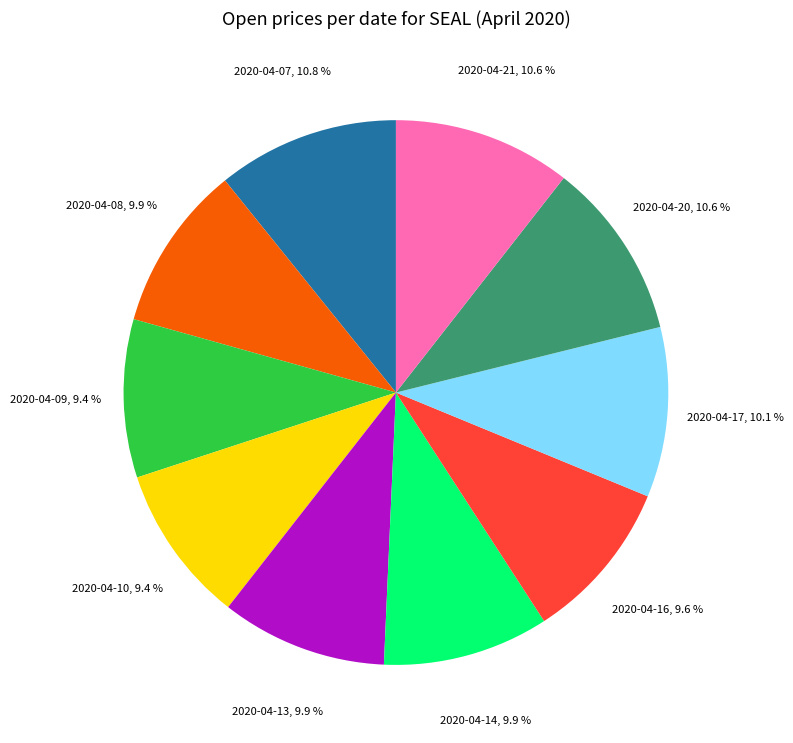

Is there a majority slice in this chart?

No